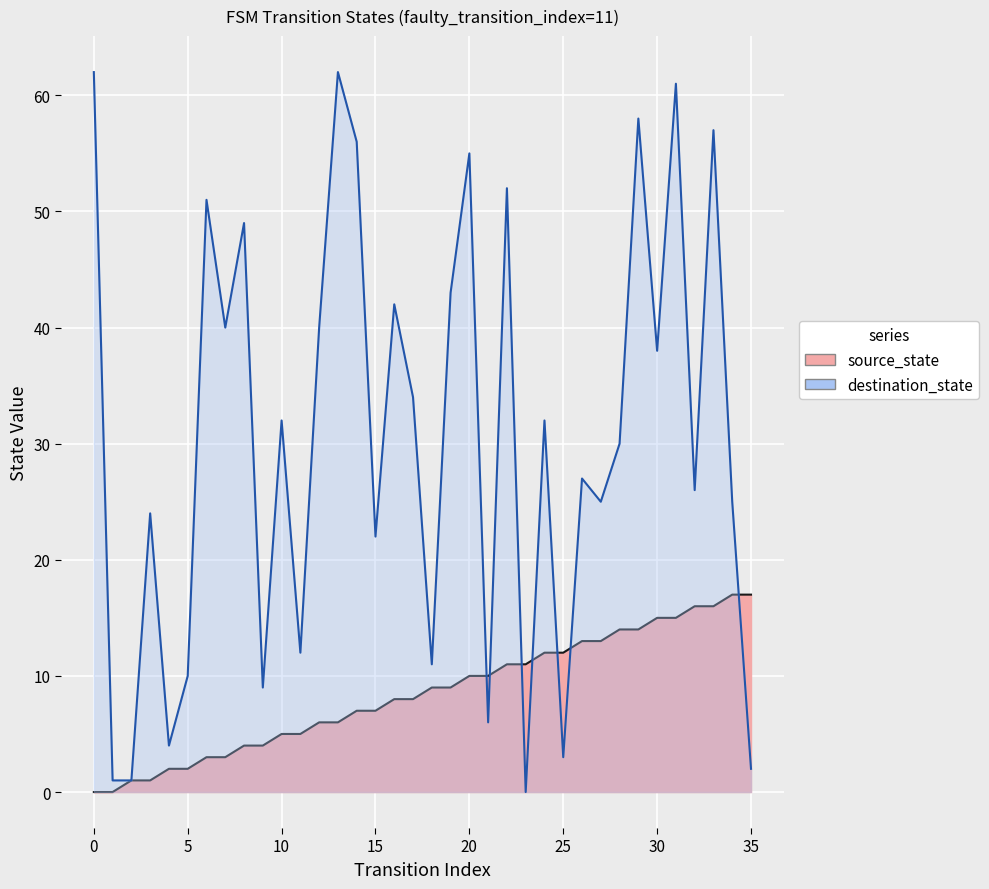

Which series has the largest range (max minus min)?

destination_state